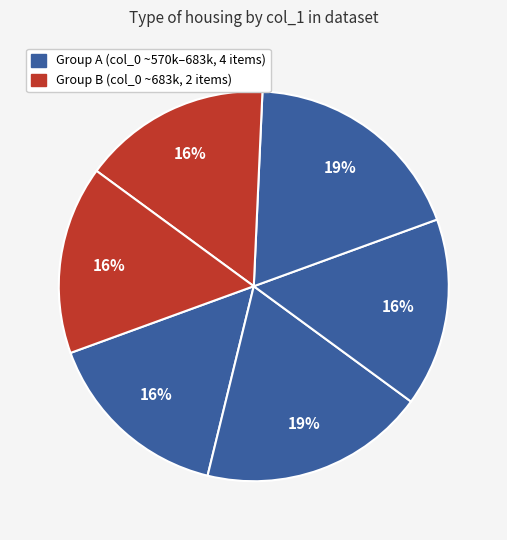

How many segments does this pie chart have?

6